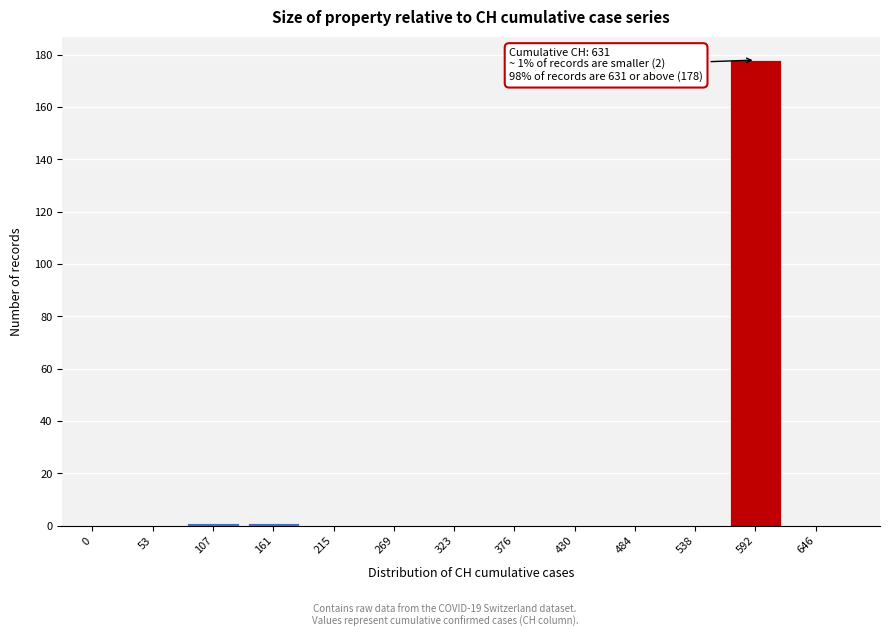

Reading left to right, list all the values displayed in this chart.

0=0	53=0	107=1	161=1	215=0	269=0	323=0	376=0	430=0	484=0	538=0	592=178	646=0